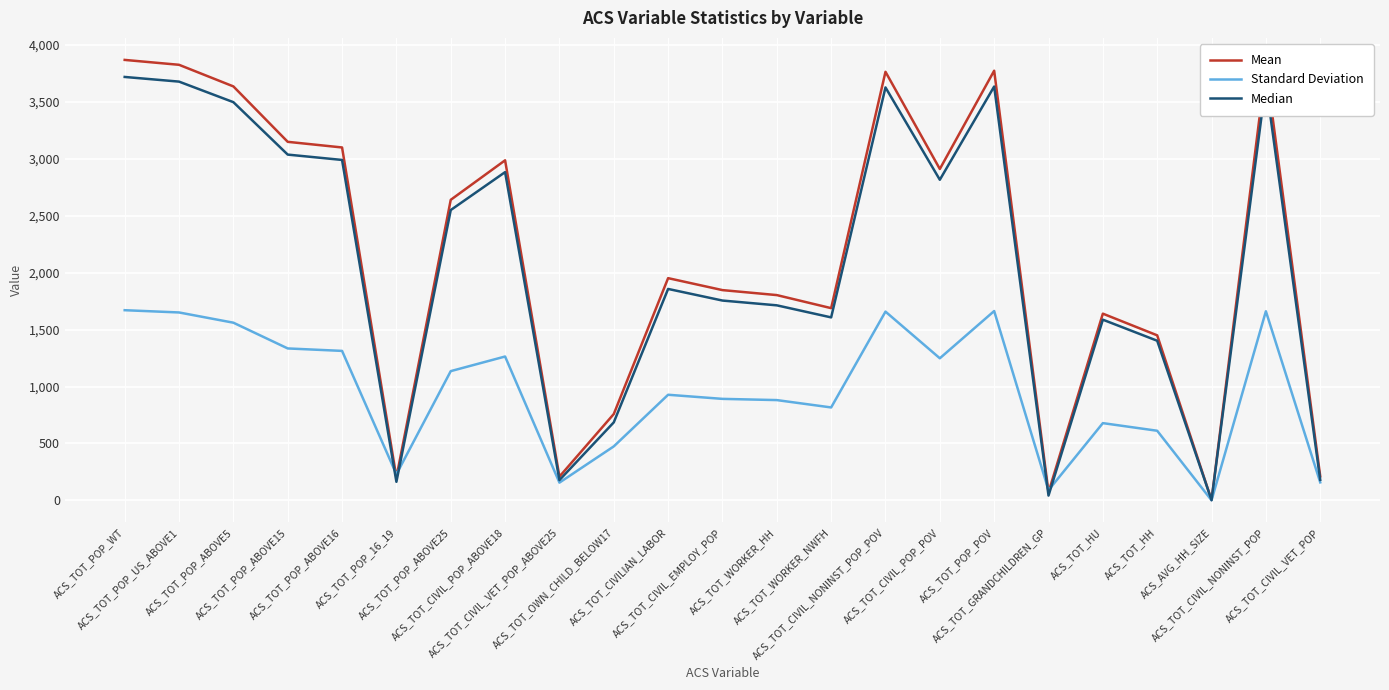

Which series has the widest spread of values?

Mean